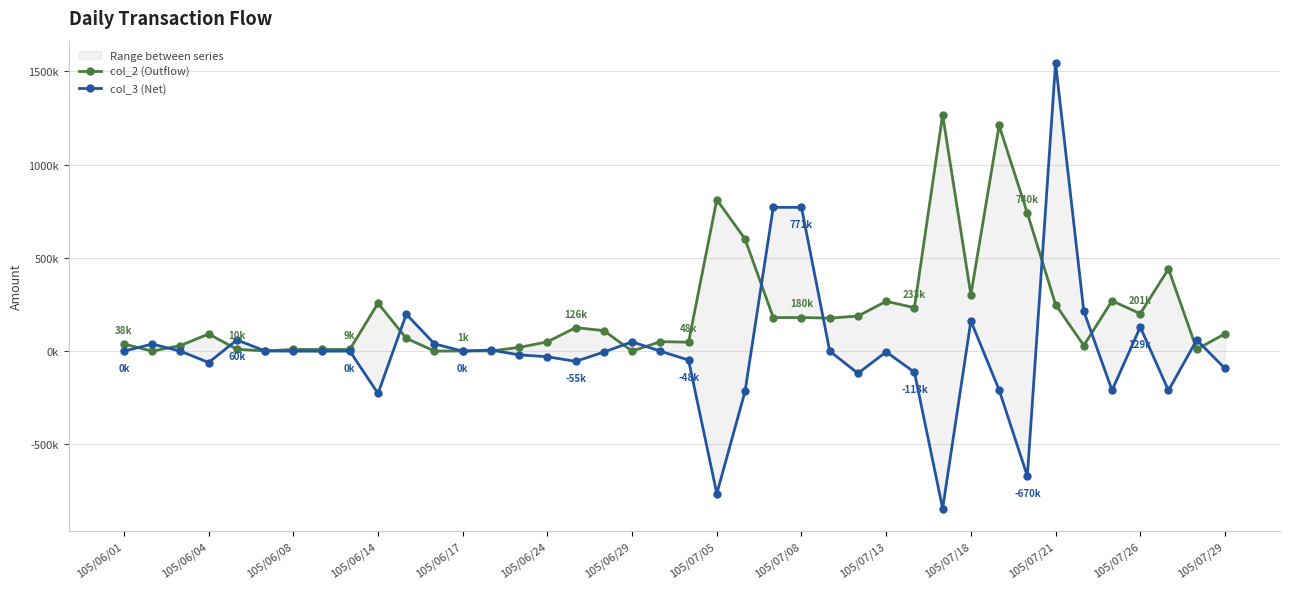

Reading left to right, list all the values displayed in this chart.

col_2 (Outflow): 38000	0	30000	92000	10000	1000	9000	9000	9000	257000	69000	0	1000	1000	20000	50000	126000	110000	0	51000	48000	812000	601000	180000	180000	177000	188000	267000	233000	1267000	302000	1210000	740000	250000	30000	270000	201000	441000	10000	93000
col_3 (Net): 0	38000	0	-61000	60000	1000	0	0	0	-227000	198000	39000	0	6000	-20000	-30000	-55000	-5000	50000	0	-48000	-764000	-216000	771000	771000	0	-119000	-4000	-113000	-844000	162000	-208000	-670000	1545000	214000	-210000	129000	-211000	60000	-93000